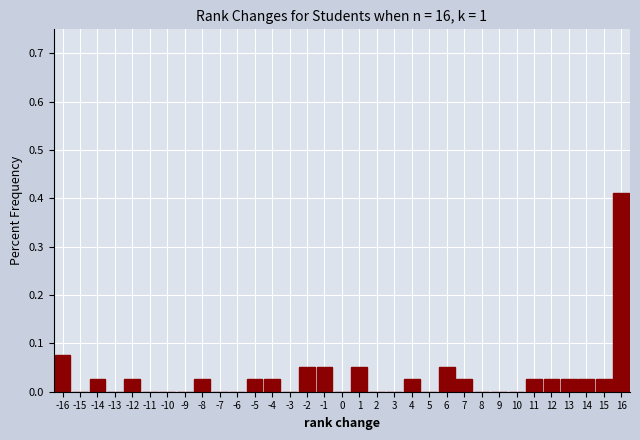

How tall is the bar that spans -4.5 to -3.5 on the x-axis? The values are not printed on the chart, so give them approximately, as read against the axis.

0.03